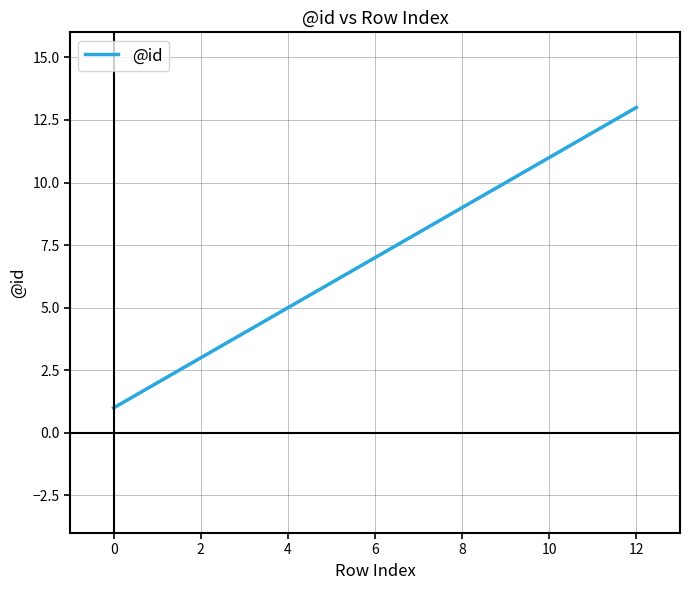

What is the smallest value displayed?

1